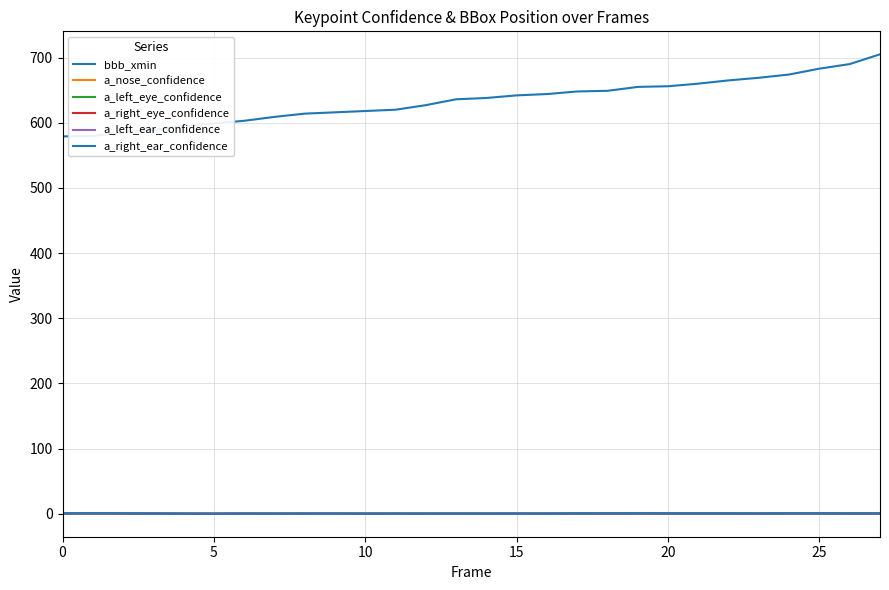

Is this an area chart (filled region under the line)?

No